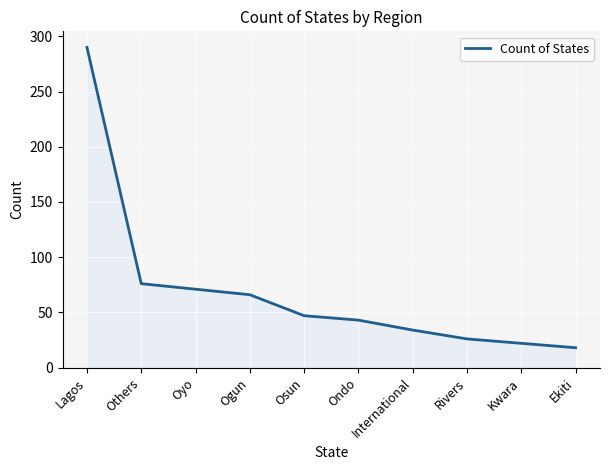

The value at Lagos is 100. True or false?

False